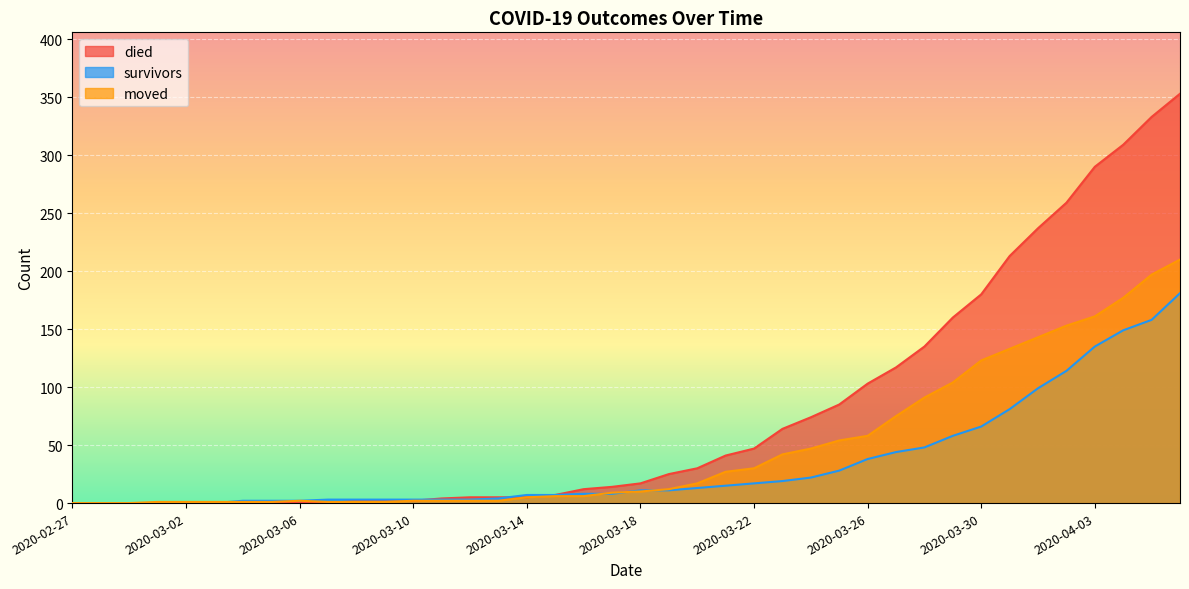

Does the chart display data point markers on the line(s)?

No